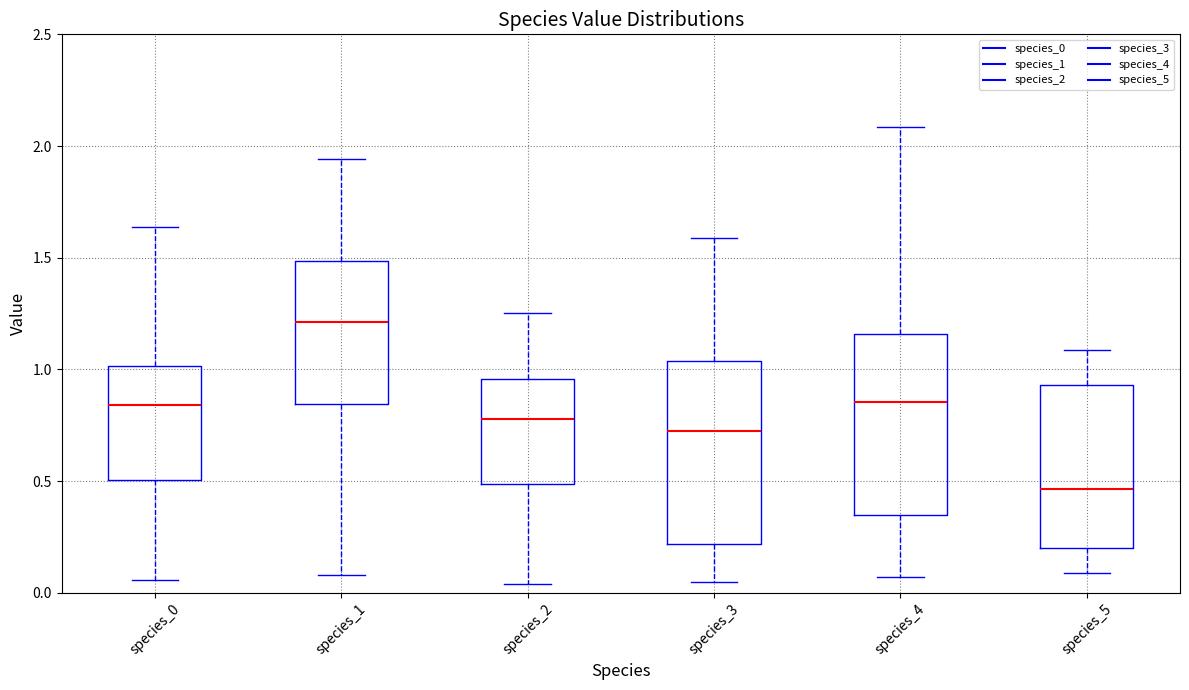

Reading left to right, transcribe this box plot: for each box, give where its median line is, the range the box spans, and where its two whiskers end, as read against the y-axis. The values are not printed on the chart, so give them approximately, as read against the axis.

species_0: median 0.85, box 0.50 to 1.00, whiskers 0.05 to 1.65
species_1: median 1.20, box 0.85 to 1.50, whiskers 0.10 to 1.95
species_2: median 0.80, box 0.50 to 0.95, whiskers 0.05 to 1.25
species_3: median 0.70, box 0.20 to 1.05, whiskers 0.05 to 1.60
species_4: median 0.85, box 0.35 to 1.15, whiskers 0.05 to 2.10
species_5: median 0.45, box 0.20 to 0.95, whiskers 0.10 to 1.10